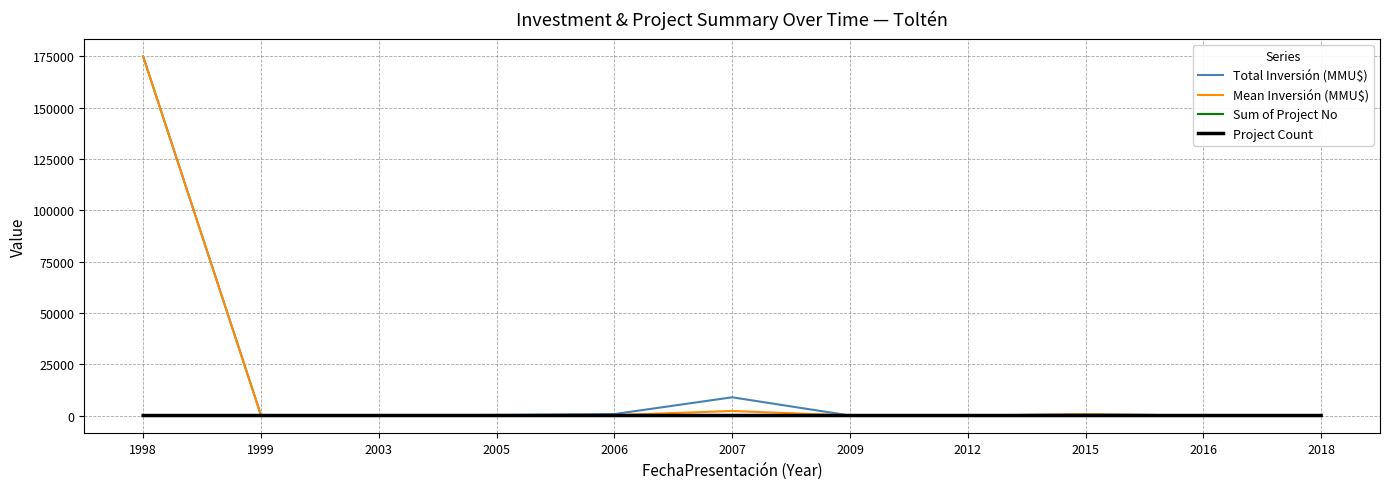

At which category is the sum across all series the highest?

1998